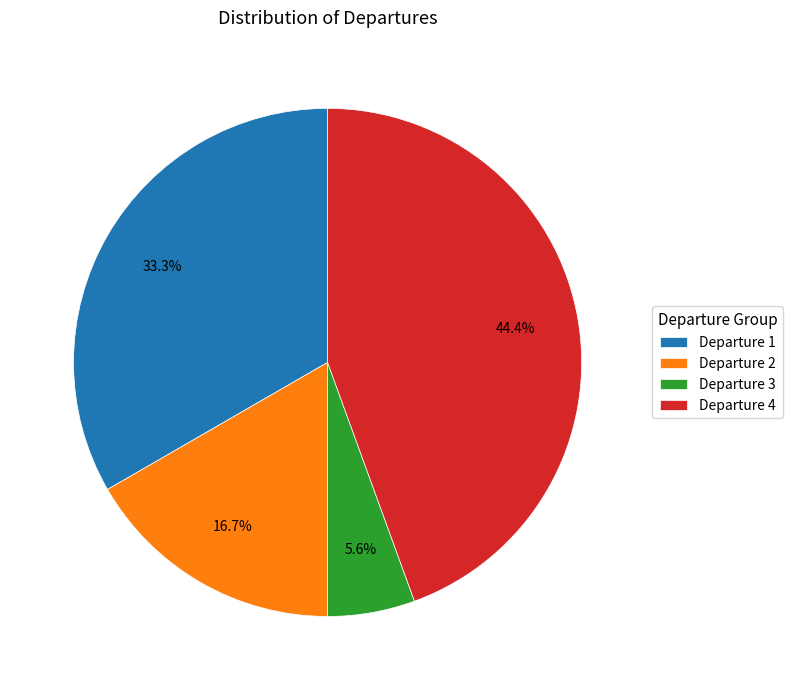

Rank the categories by value from highest to lowest.

Departure 4, Departure 1, Departure 2, Departure 3